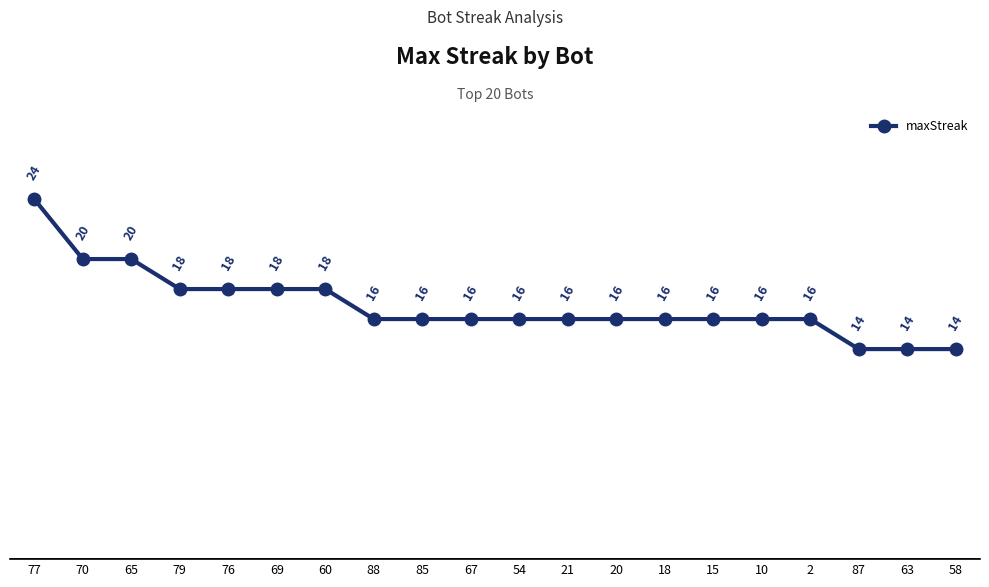

Which category has the highest value across all series?

77